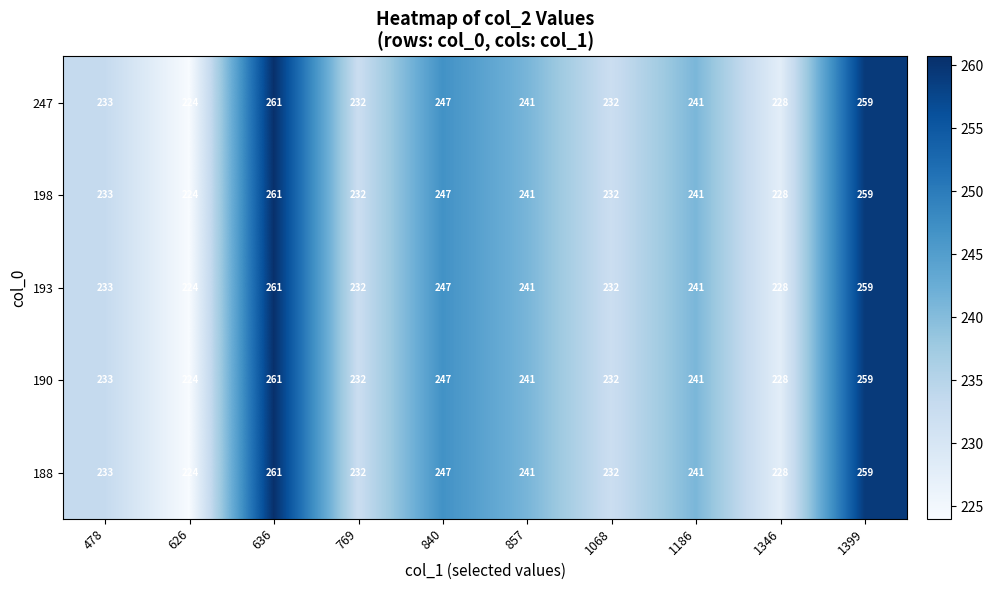

How many values in the 193 series are below 241?

5